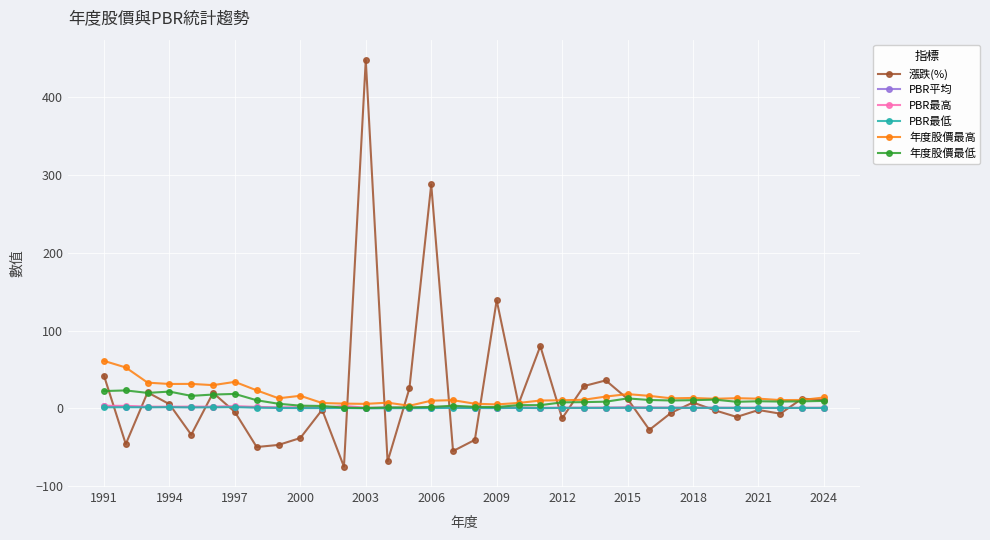

What is the smallest value displayed?

-75.1